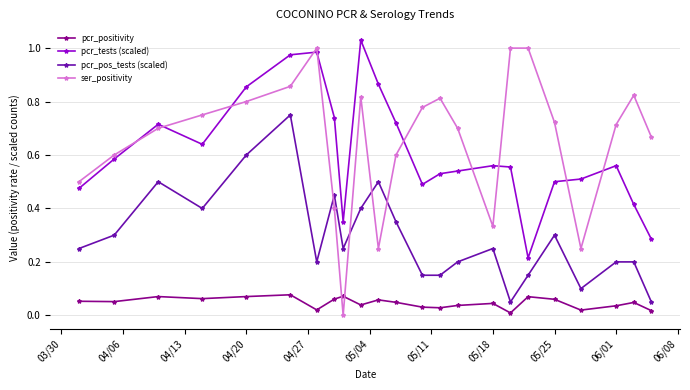

True or false: ser_positivity and pcr_pos_tests (scaled) cross at least once.

True